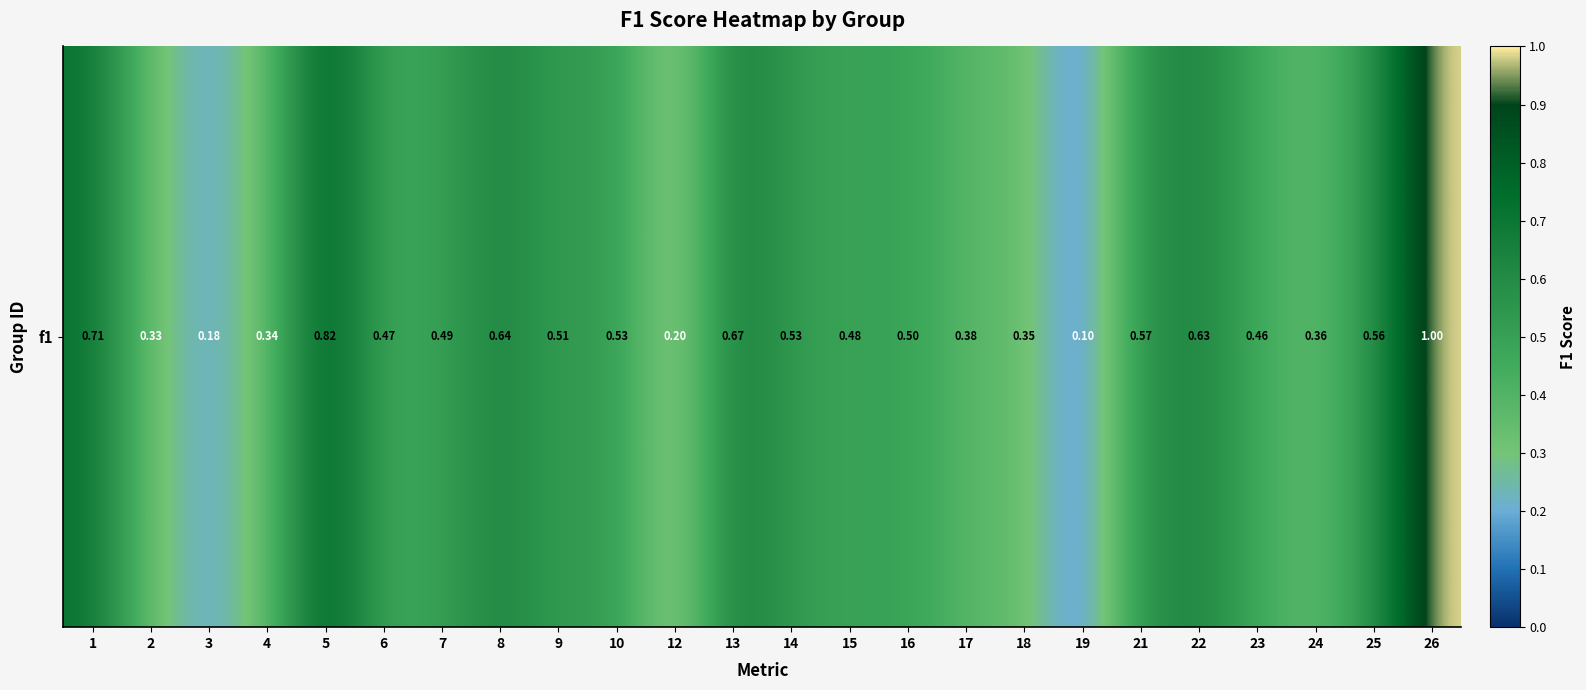

What is the difference between the values at 10 and 6?

0.1